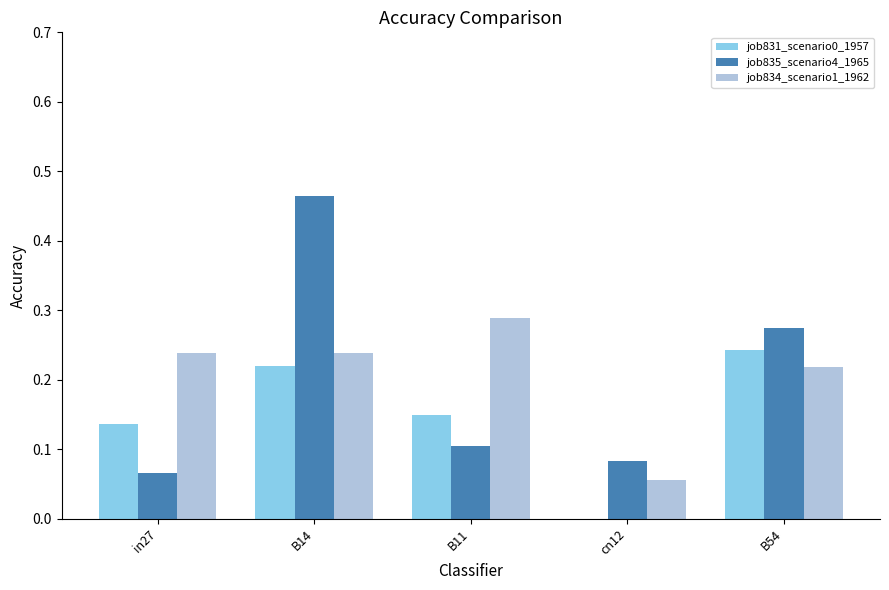

What is the sum of all job831_scenario0_1957 values?

0.7